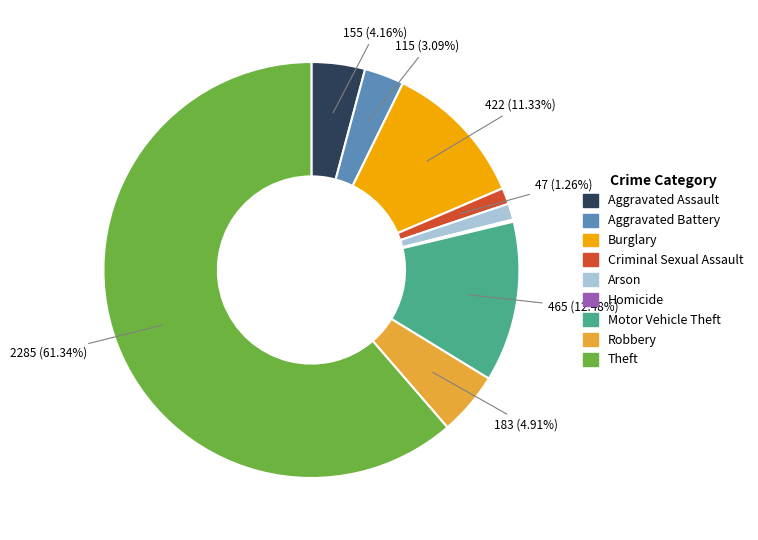

What percentage is the Motor Vehicle Theft slice, to the nearest percent?

12%